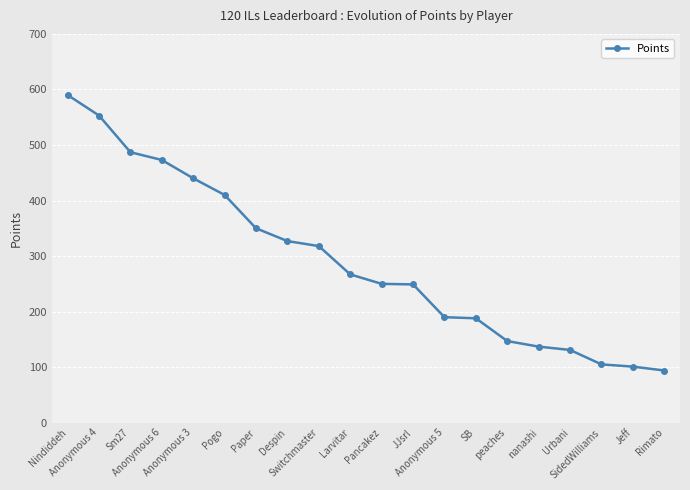

What is the sum of the values at Sm27 and SB?

675